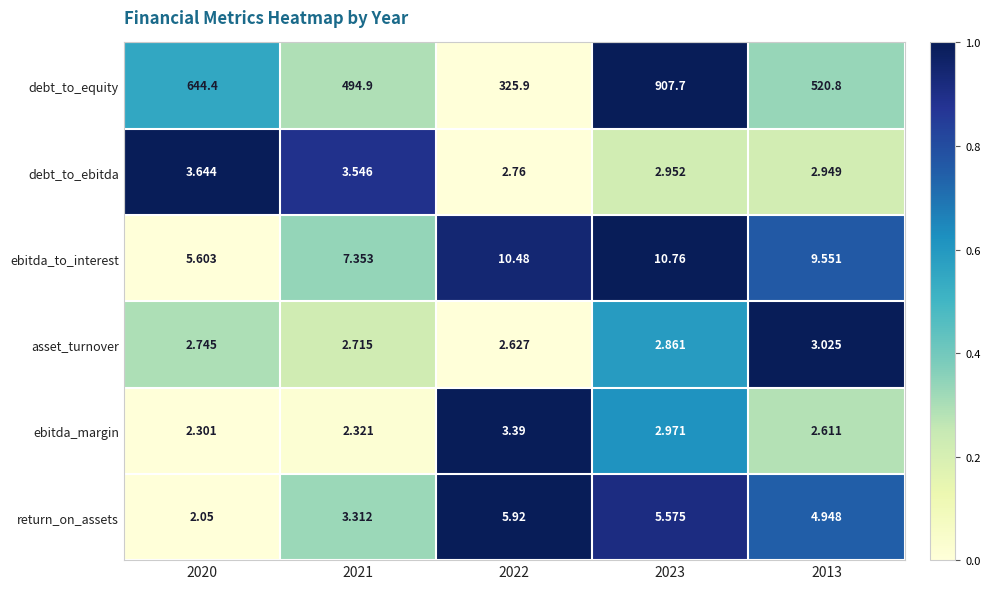

Rank the series at 2022 from highest to lowest value.

debt_to_equity, ebitda_to_interest, return_on_assets, ebitda_margin, debt_to_ebitda, asset_turnover